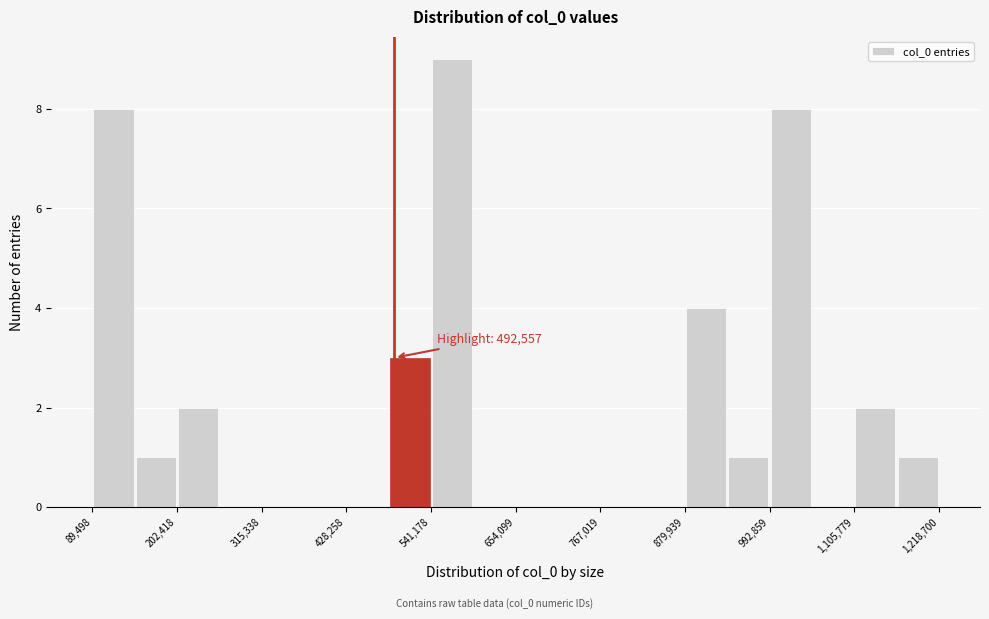

Read against the x-axis, roughly where is the centre of the tallest bar?

560000